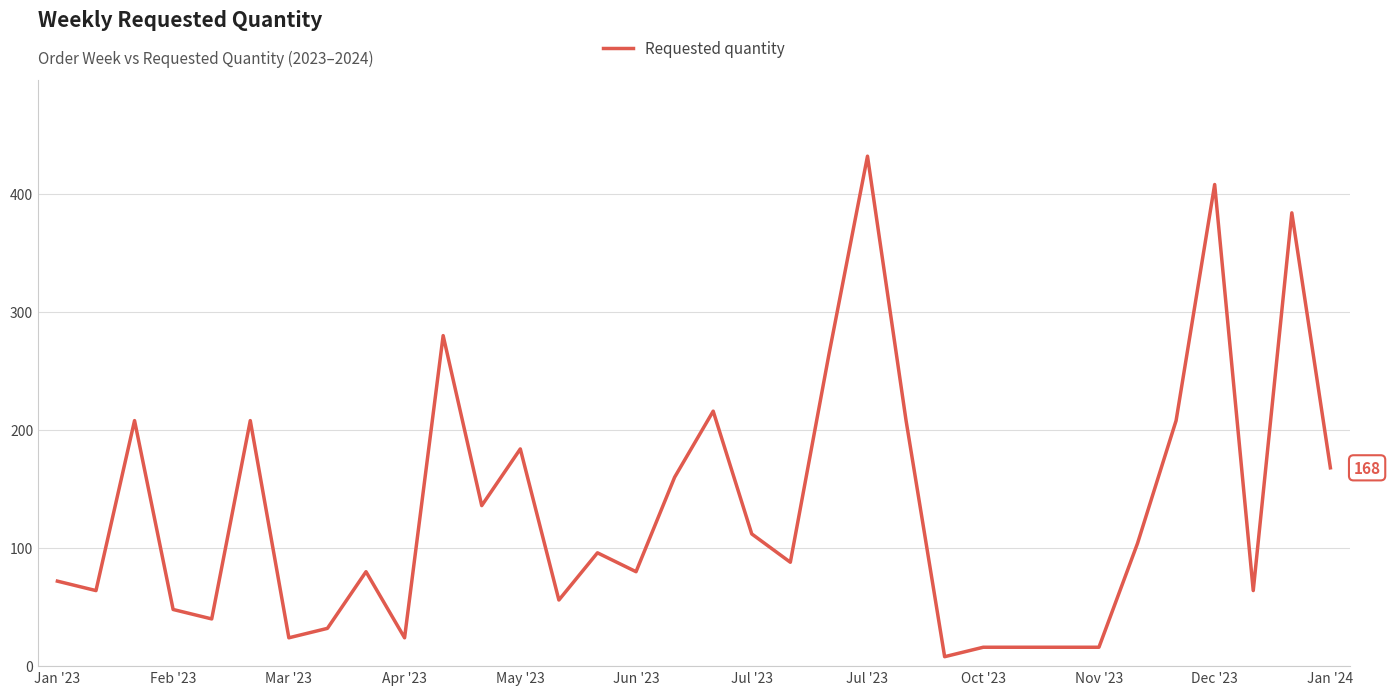

What is the maximum value shown in the chart?

432